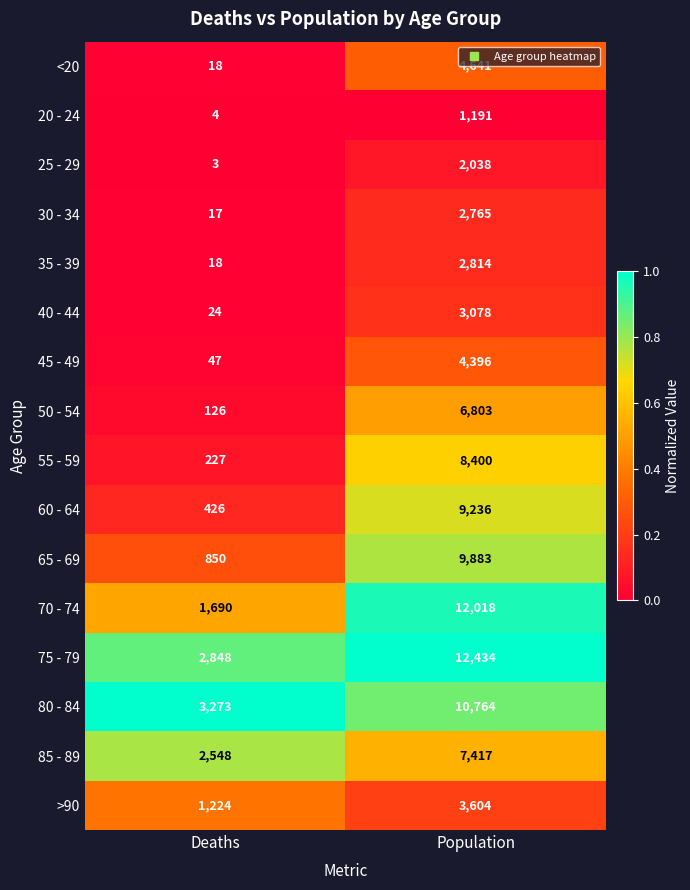

At which label is 35 - 39 closest to 1416?

Deaths